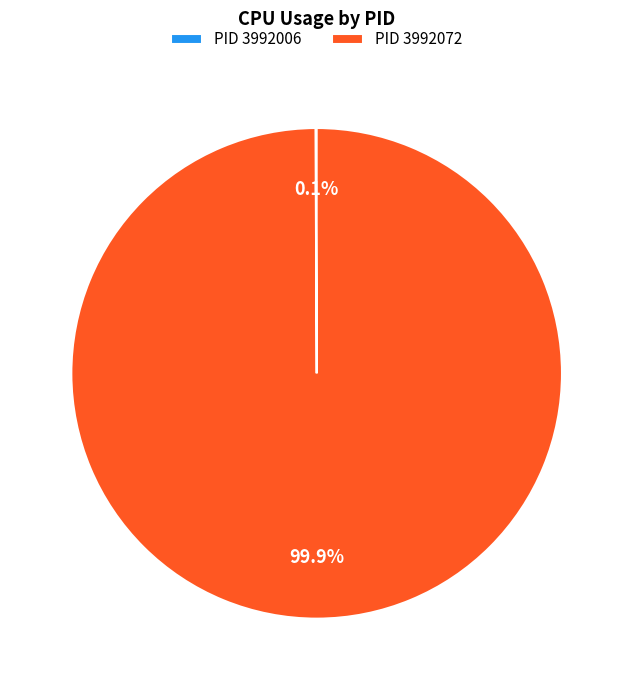

What is the largest slice in the pie chart?

PID 3992072